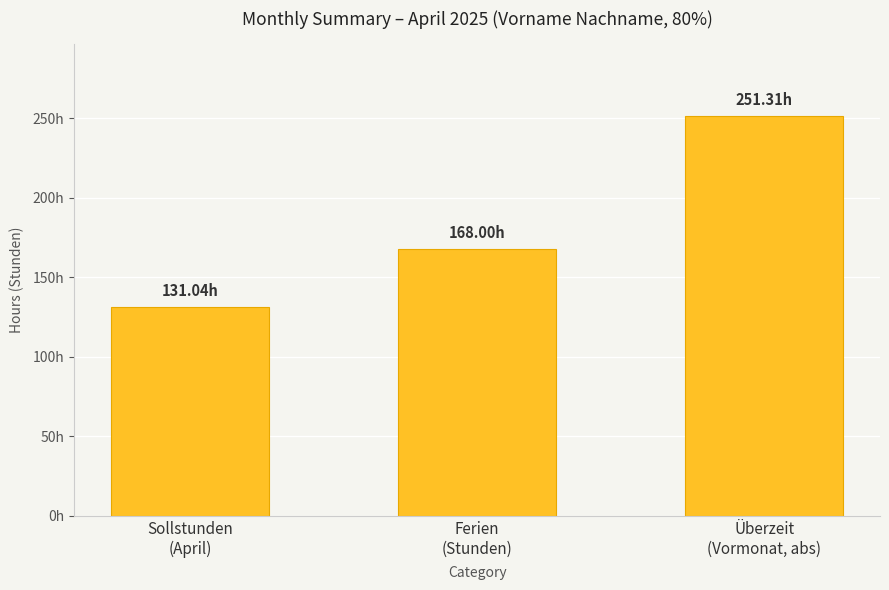

What is the label of the 1st bar from the right?

Überzeit
(Vormonat, abs)